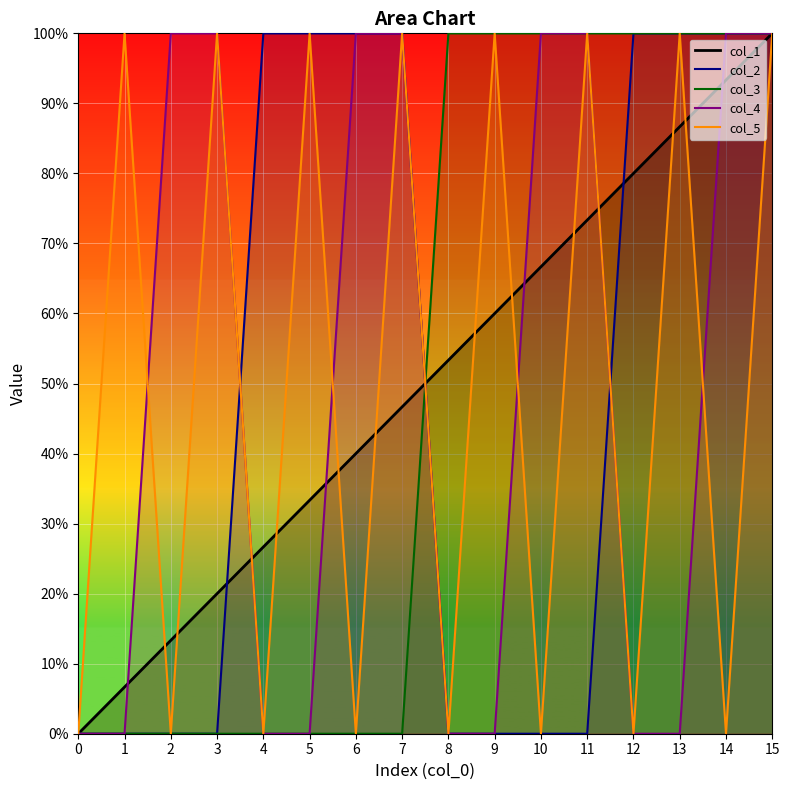

Which series has the largest total across all categories?

col_1